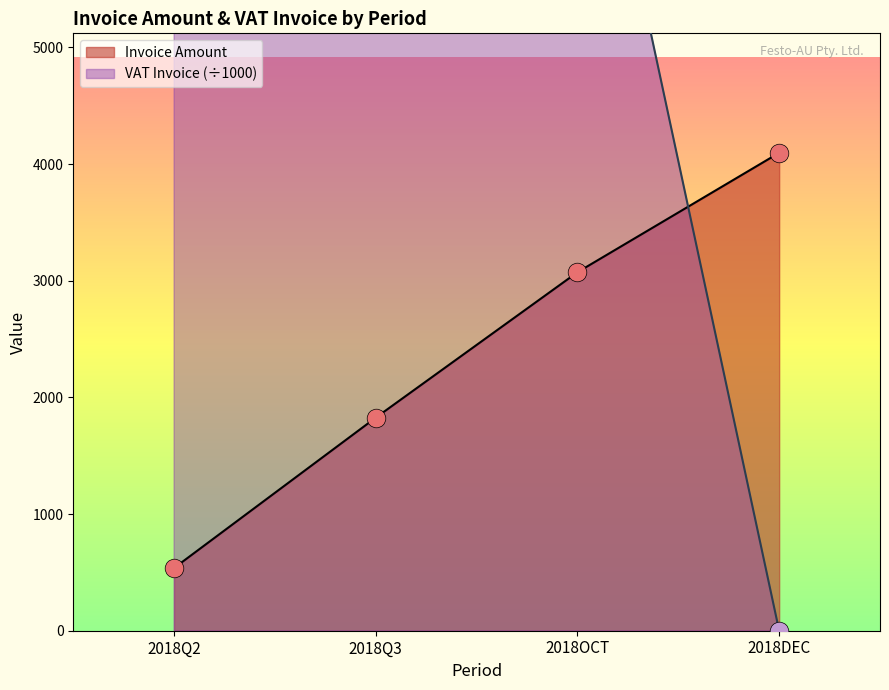

What is the total value across all series at 2018DEC?

4097.1